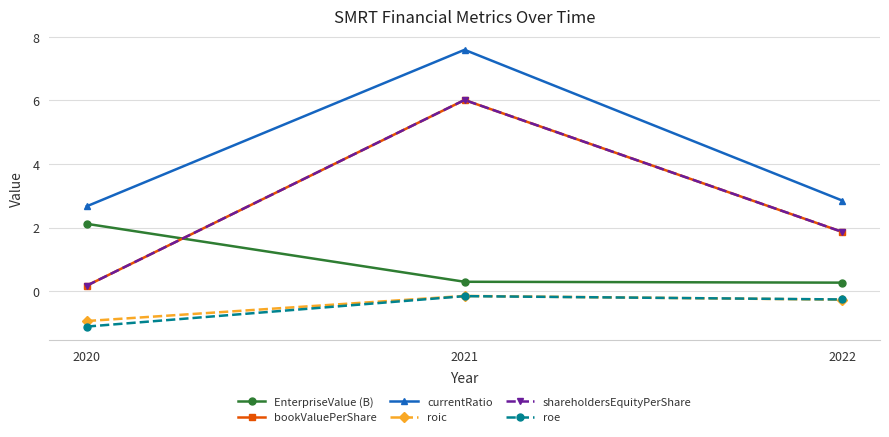

Between 2020 and 2022, which series saw the biggest shift?

EnterpriseValue (B)